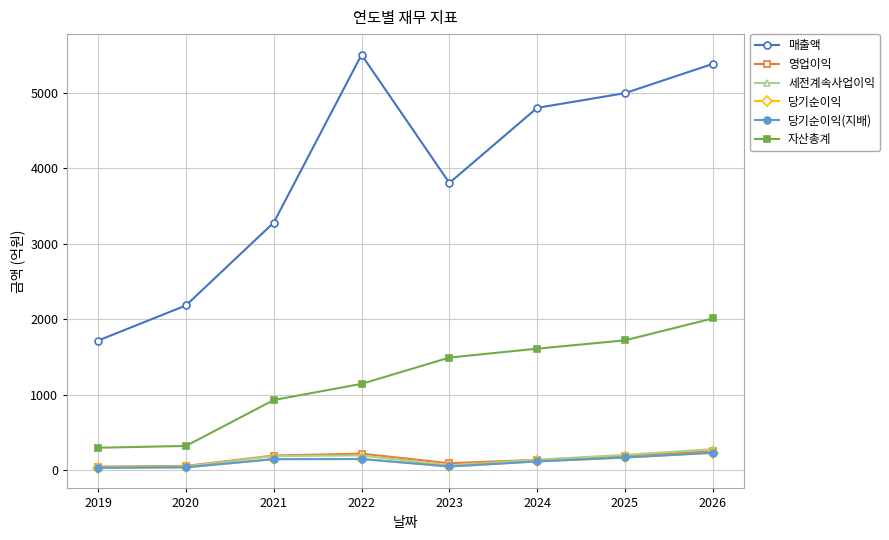

In 당기순이익, how many points are higher than both neighbors (excluding endpoints)?

1